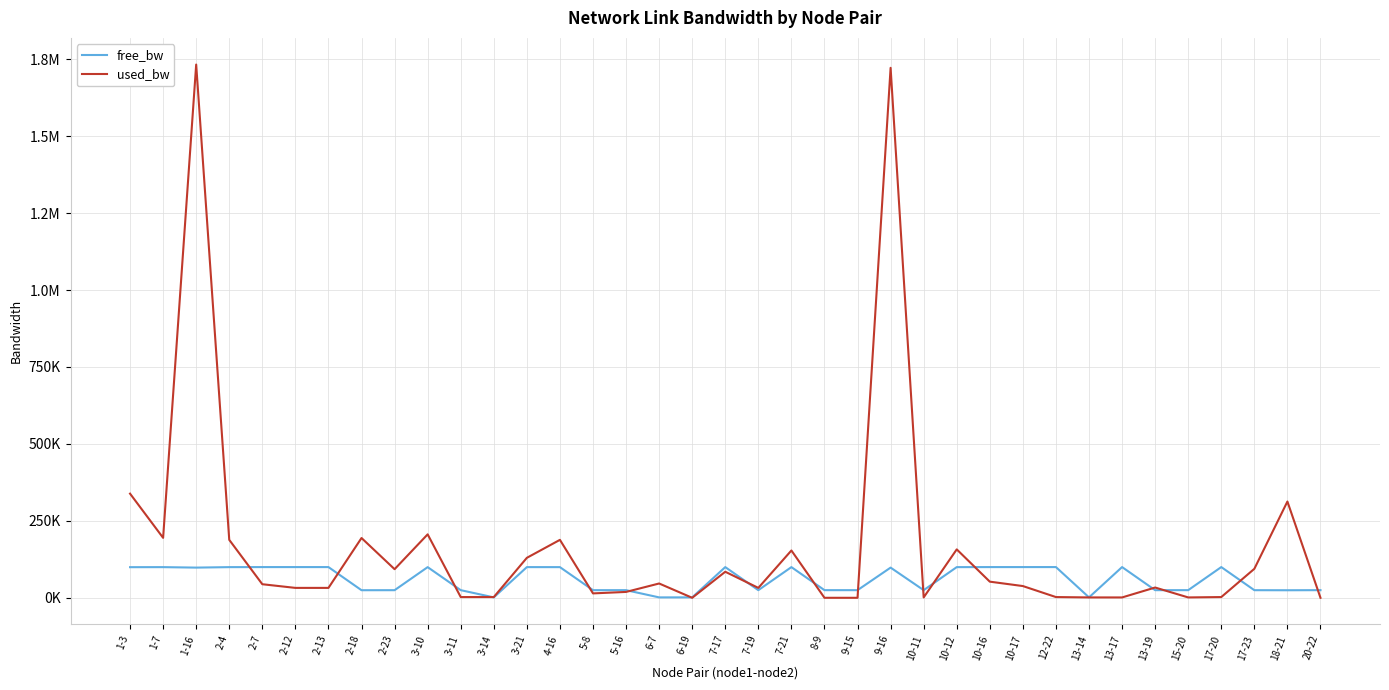

What are all the series names shown in the legend?

free_bw, used_bw